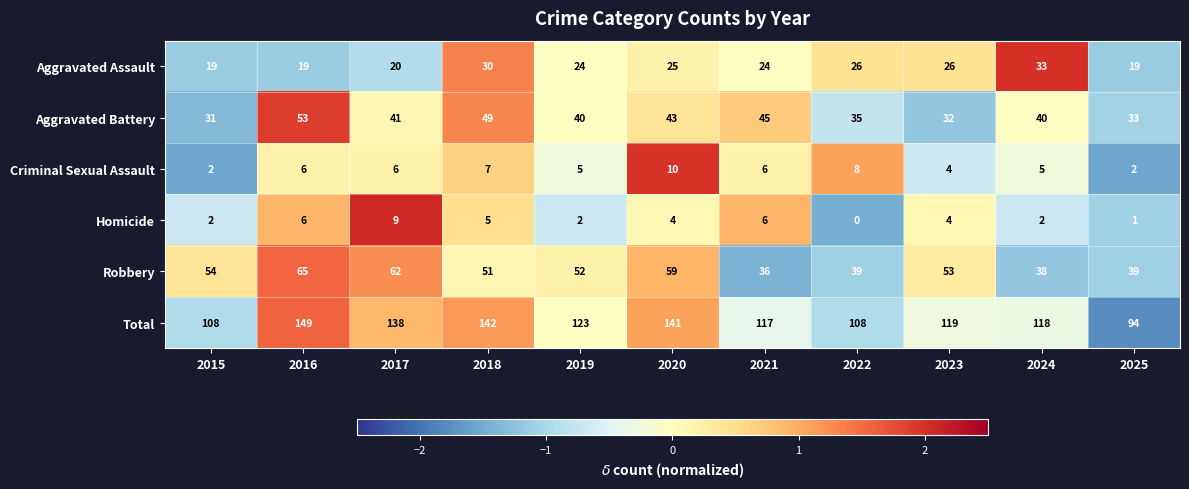

The Homicide series shows 1 at 2025. True or false?

True